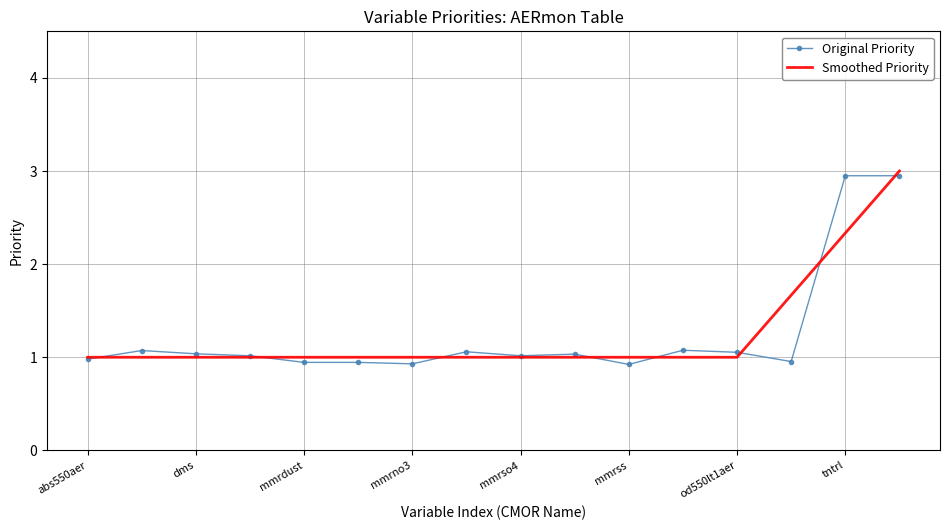

Which series has the largest range (max minus min)?

Original Priority